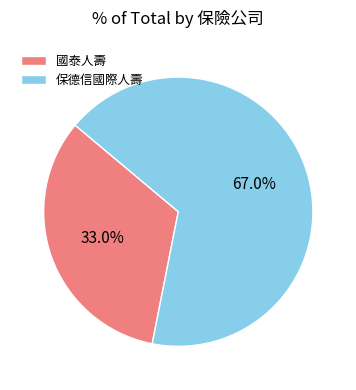

What percentage is the 國泰人壽 slice, to the nearest percent?

33%